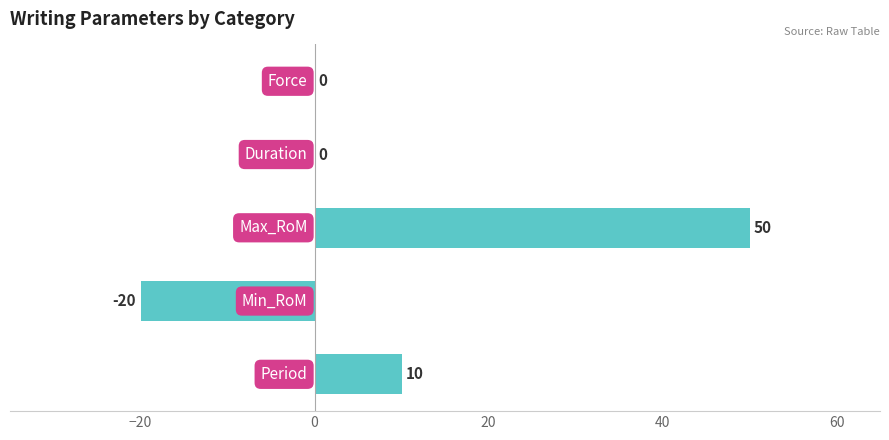

How many values are between 0 and 10?

3